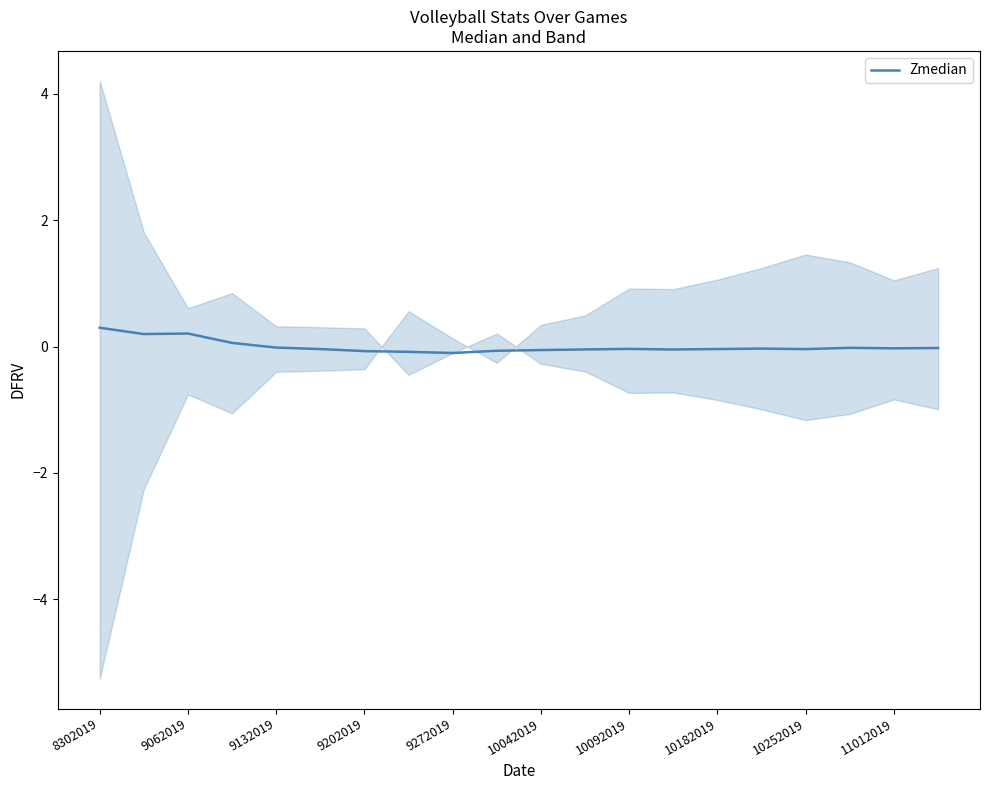

How many lines are shown in the chart?

1